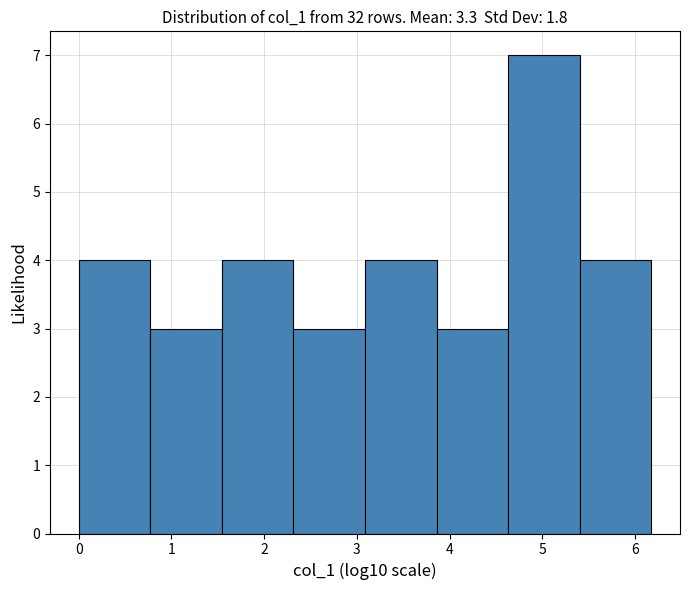

Over which range of the x-axis is the bar tallest?

4.6 to 5.4